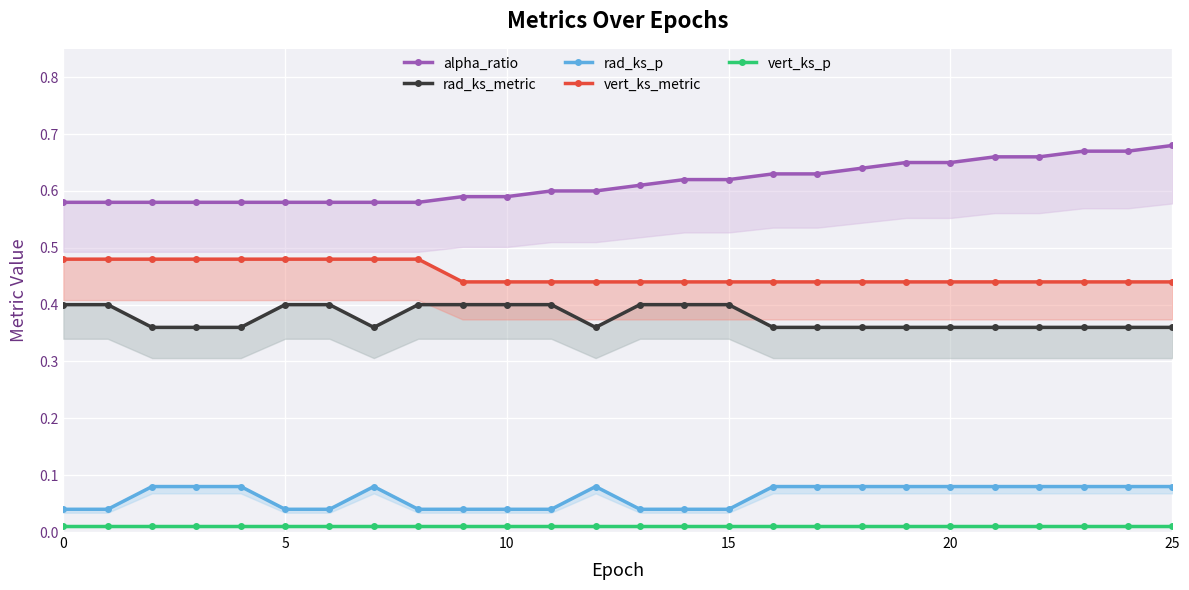

True or false: vert_ks_p has a value of 0.0 at 6.

True